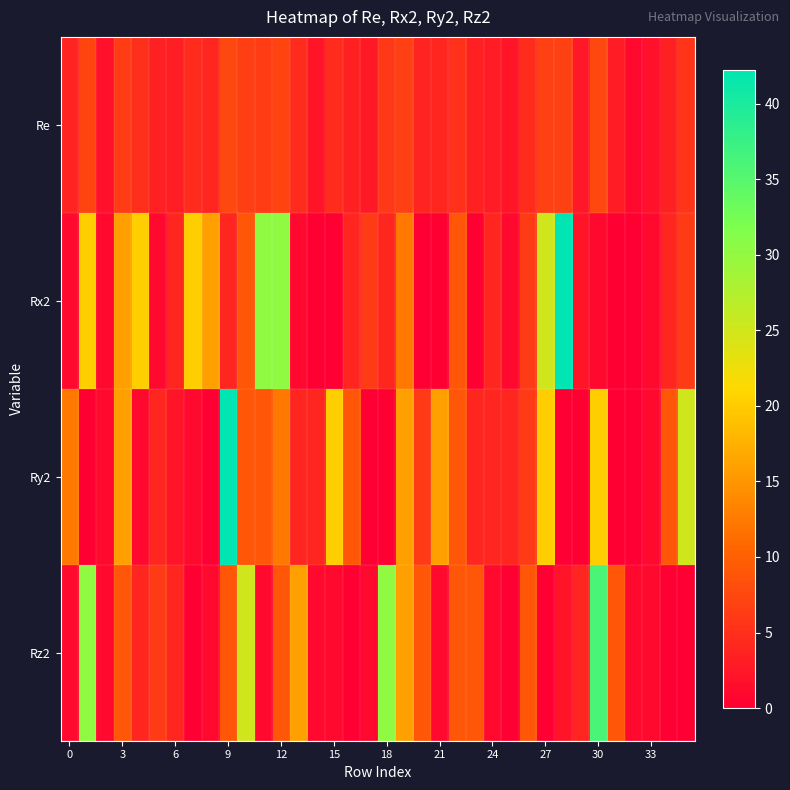

Rank the series by their maximum value, from lowest to highest.

Re, Rz2, Rx2, Ry2